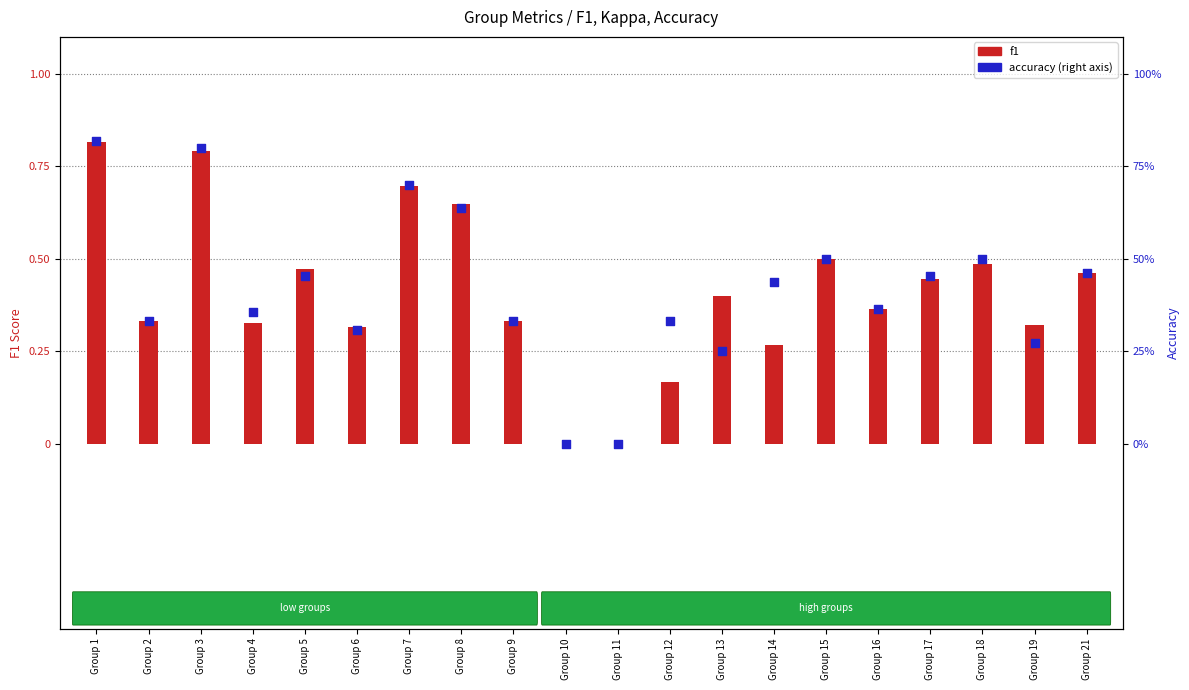

Which series contains the lowest Y value?

f1